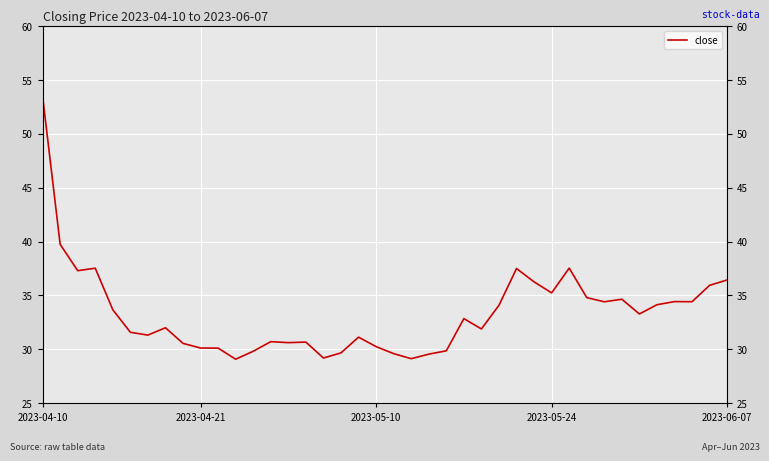

What is the value of the 22nd point from the left?

29.1